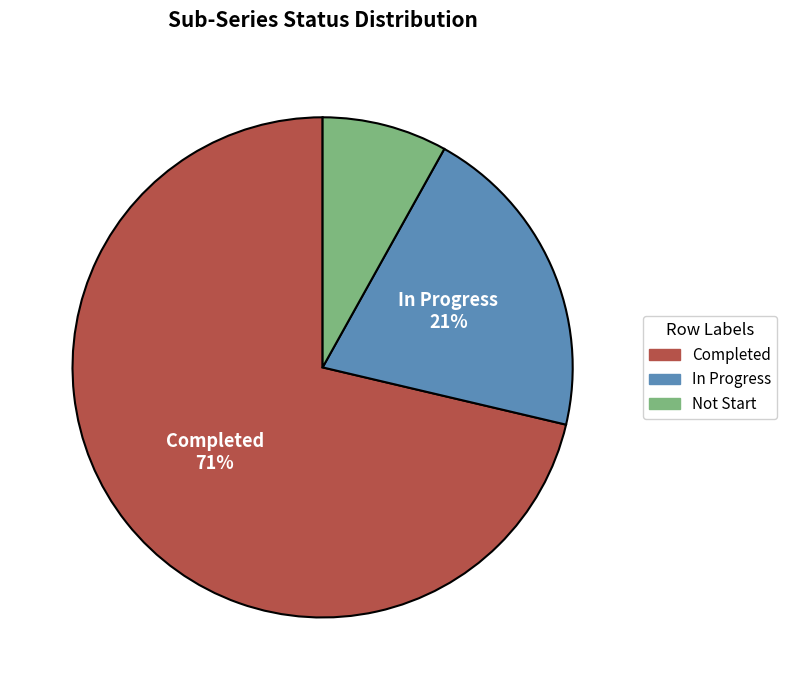

Count the number of slices in the pie.

3